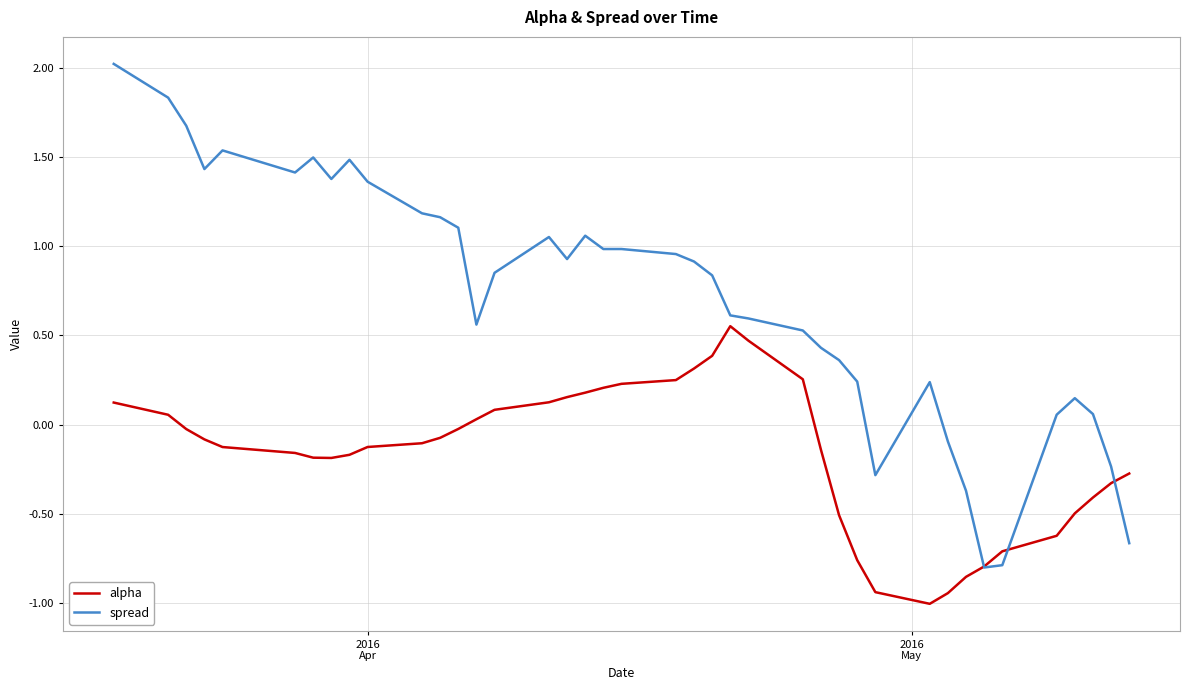

Which series has the largest range (max minus min)?

spread